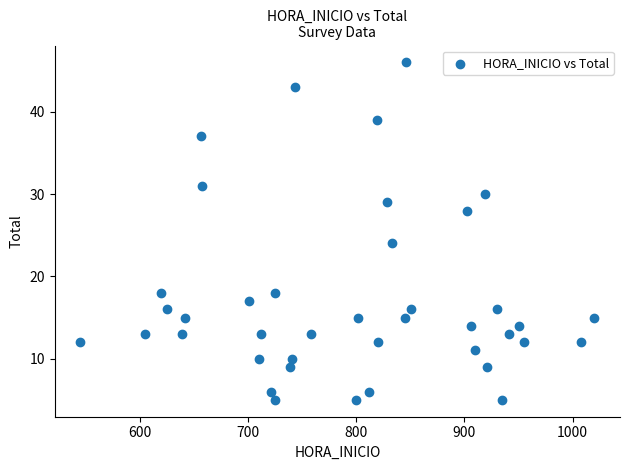

What Y value in the scatter plot is closest to 25?

24